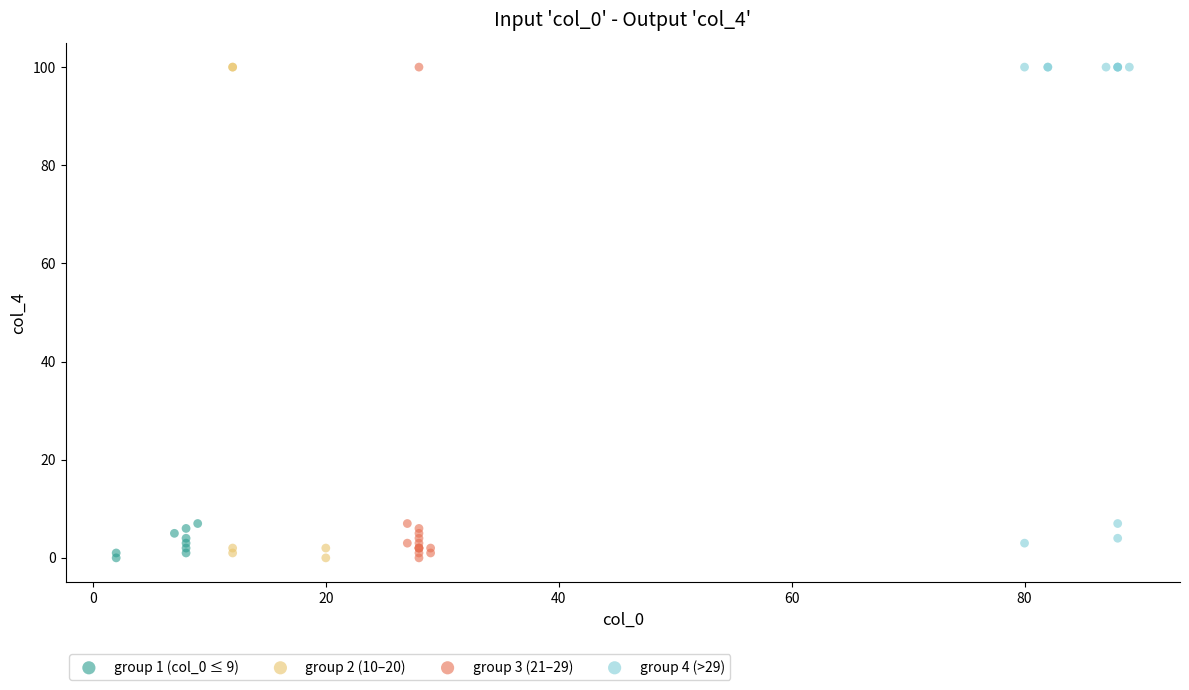

What are all the series names shown in the legend?

group 1 (col_0 ≤ 9), group 2 (10–20), group 3 (21–29), group 4 (>29)